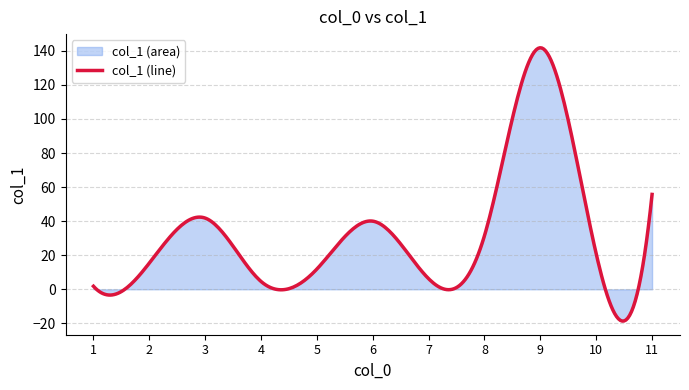

Read the value at 4.

4.6